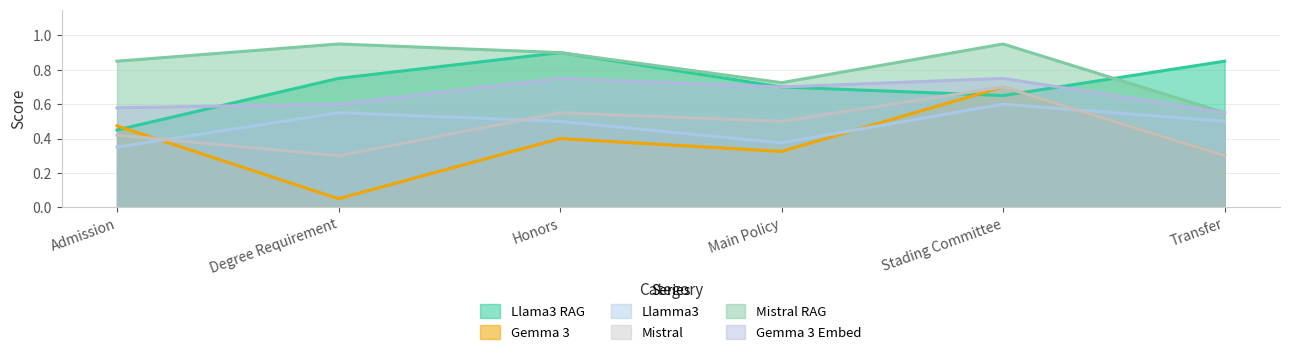

What is the difference between the maximum and second lowest values in the Mistral RAG series?

0.2